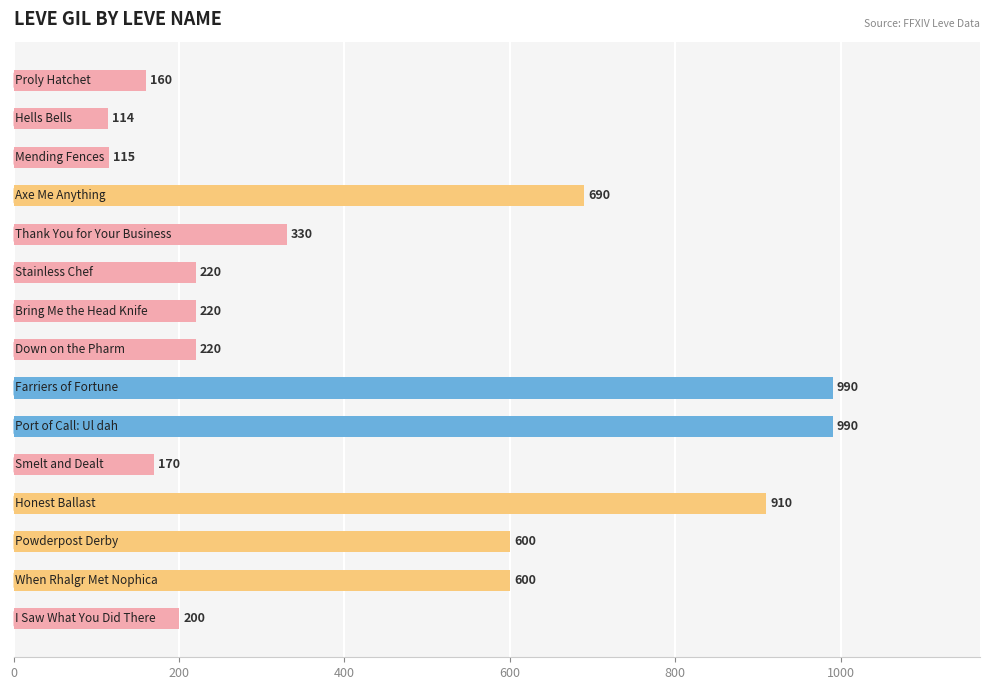

Reading top to bottom, list all the values displayed in this chart.

160	114	115	690	330	220	220	220	990	990	170	910	600	600	200